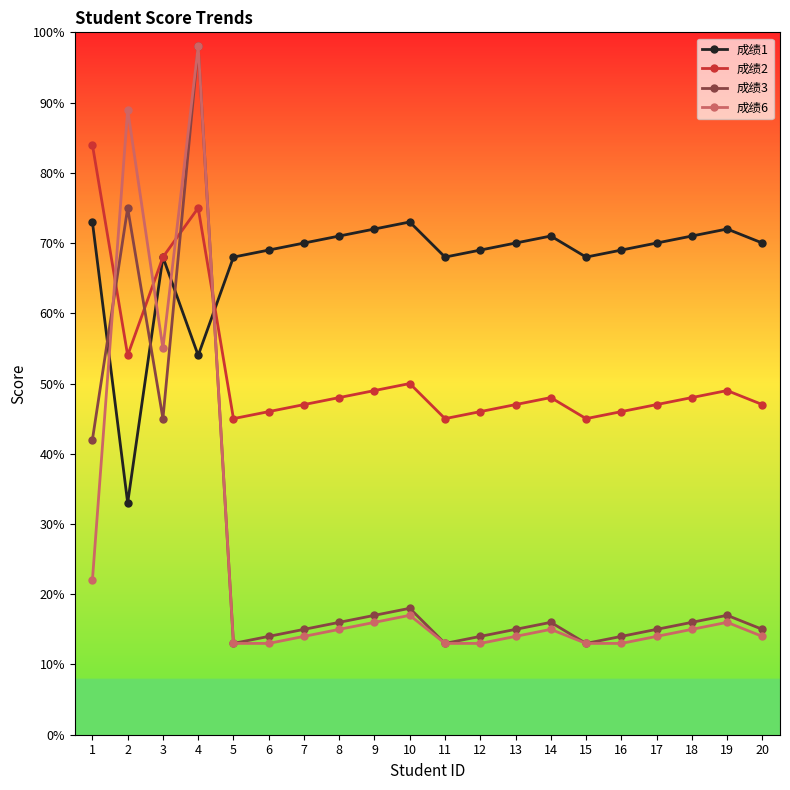

Which series has the largest total across all categories?

成绩1